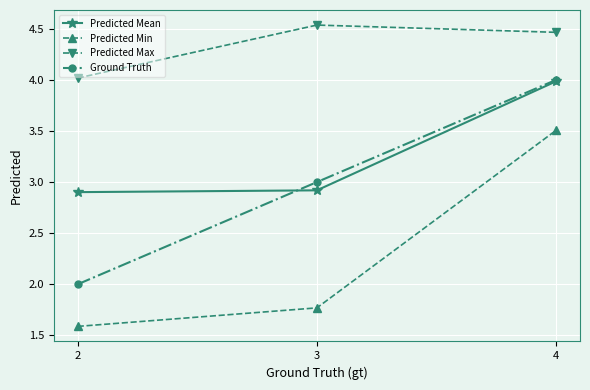

At how many categories does at least one series exceed 3?

3